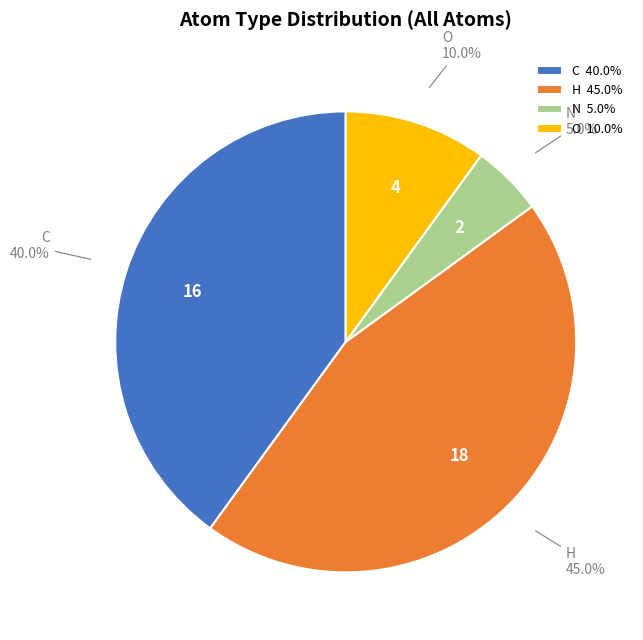

What percentage is NOT represented by O 10.0%?

90.0%